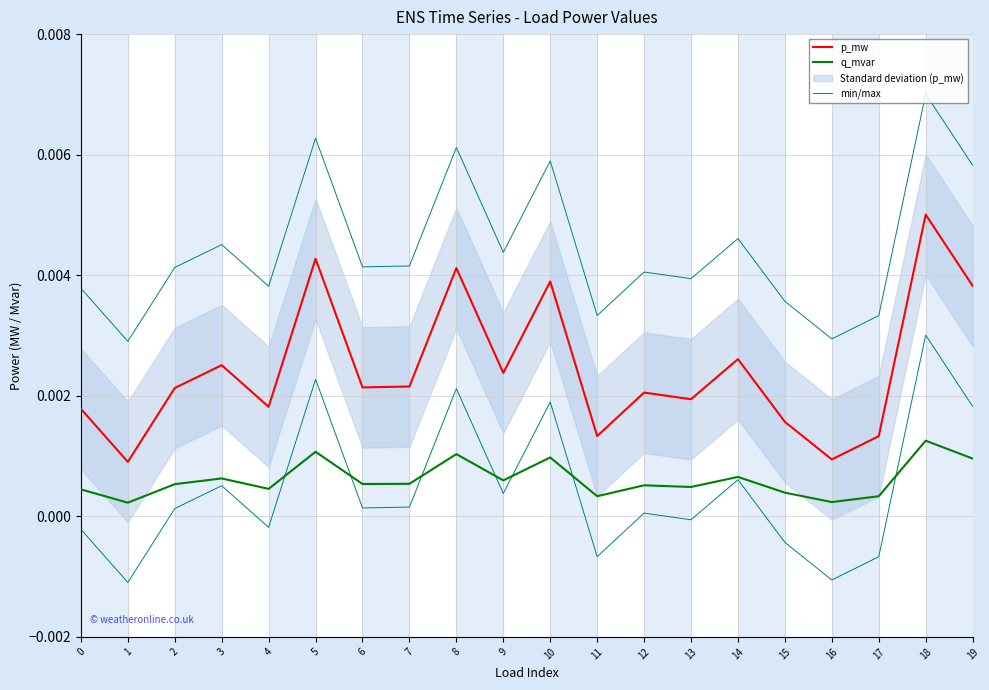

How many interior local valleys does the q_mvar series have?

7